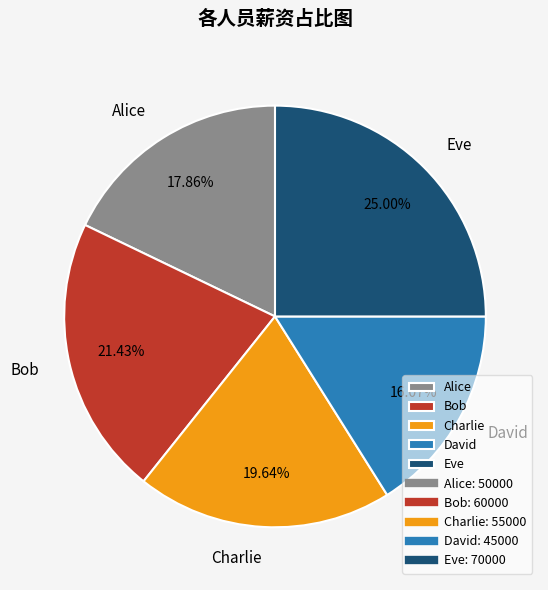

Which slice is the smallest?

David